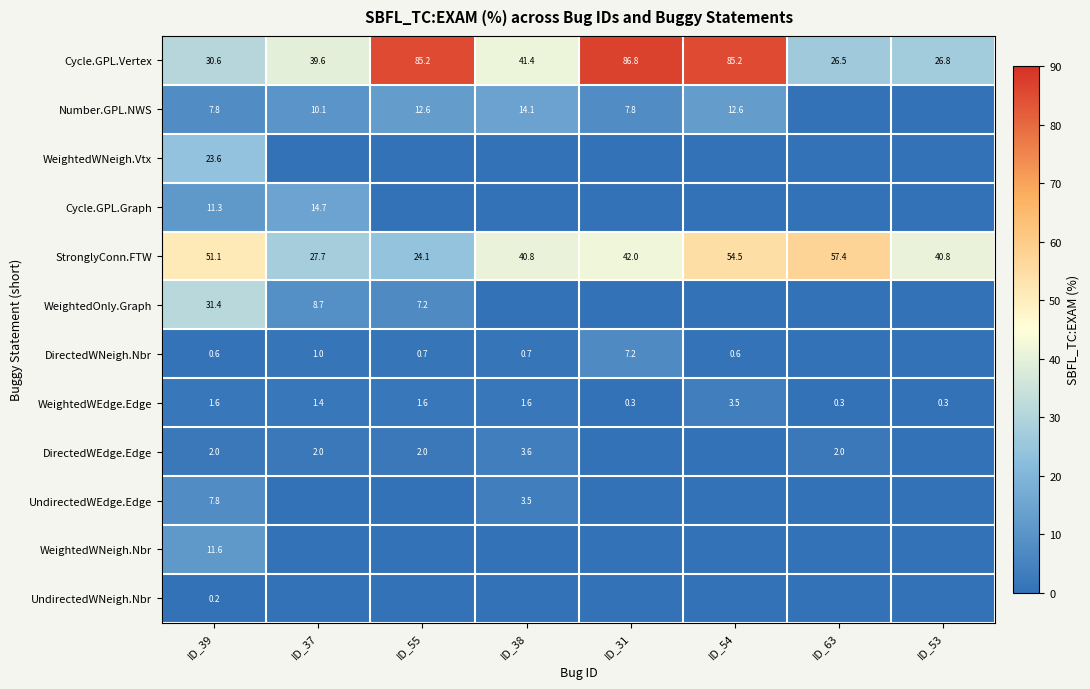

What is the difference between the maximum and minimum values in the Cycle.GPL.Vertex series?

60.3